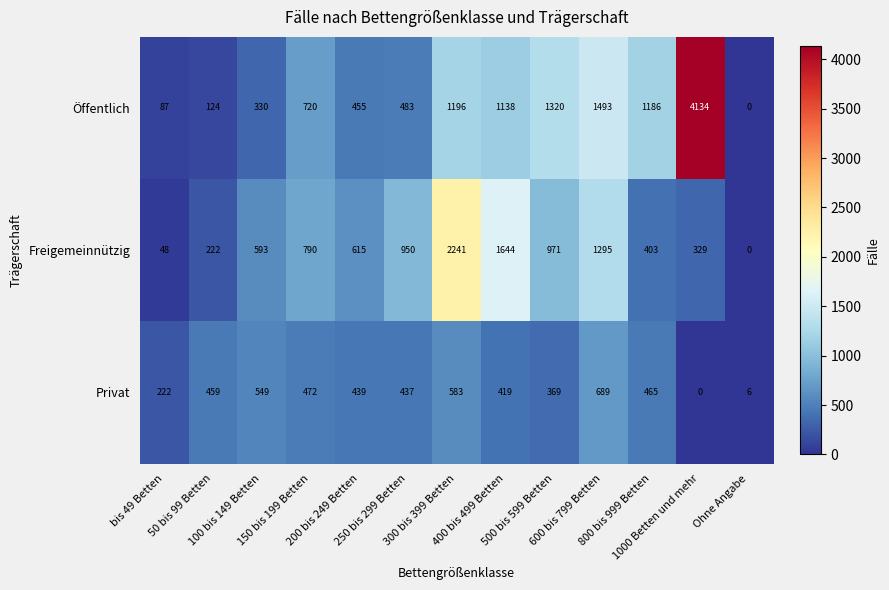

What is the total value across all series at 200 bis 249 Betten?

1509